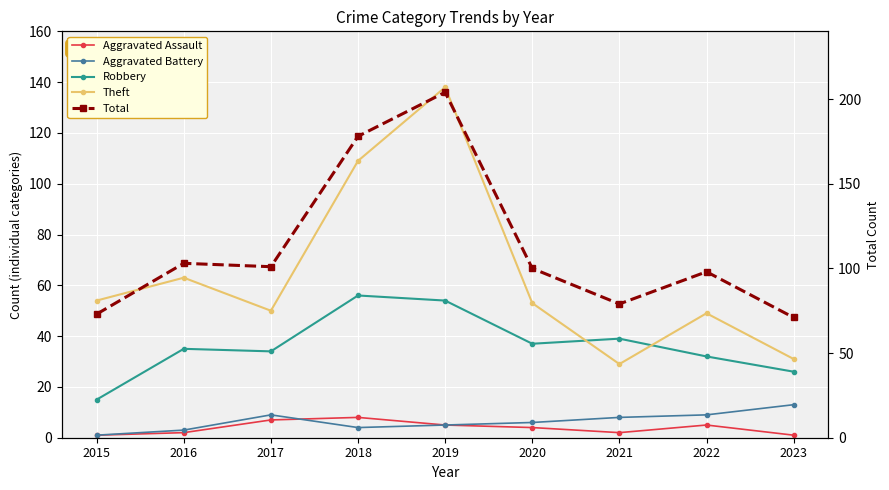

Rank the categories by Aggravated Battery value from lowest to highest.

2015, 2016, 2018, 2019, 2020, 2021, 2017, 2022, 2023